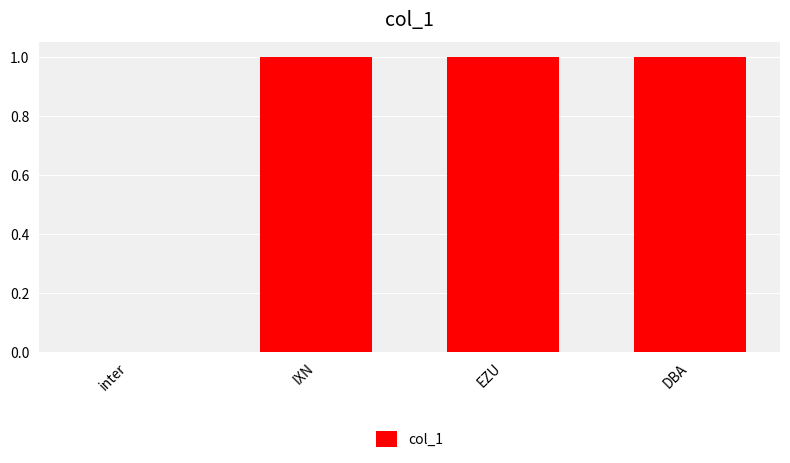

Reading left to right, list all the values displayed in this chart.

0	1	1	1